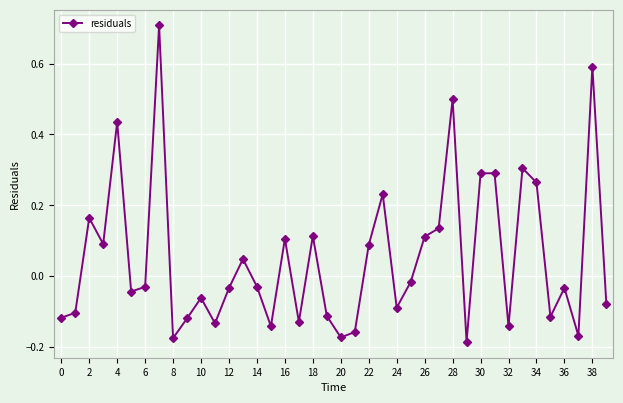

What is the greatest value displayed?

0.7